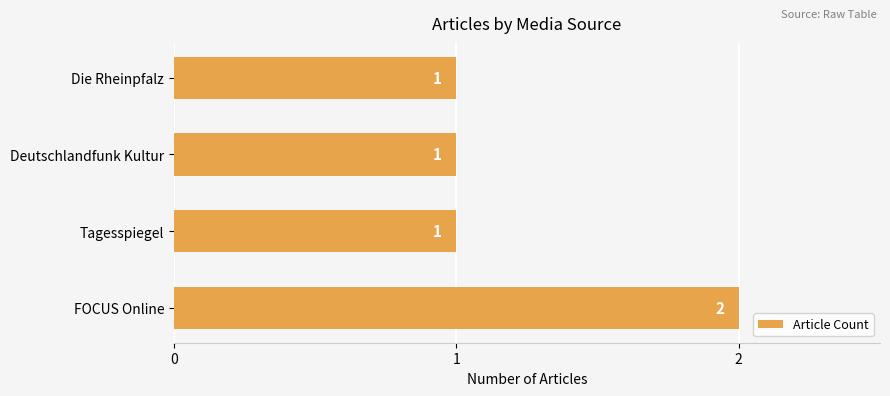

The chart shows a value of 1 at Tagesspiegel. True or false?

True